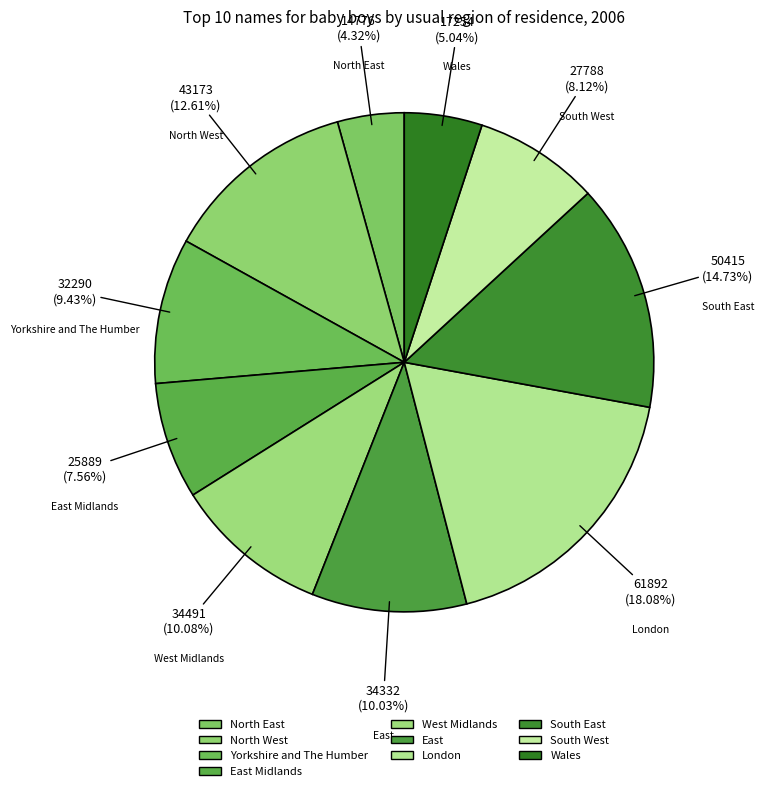

What percentage is the Yorkshire and The Humber slice, to the nearest percent?

9%